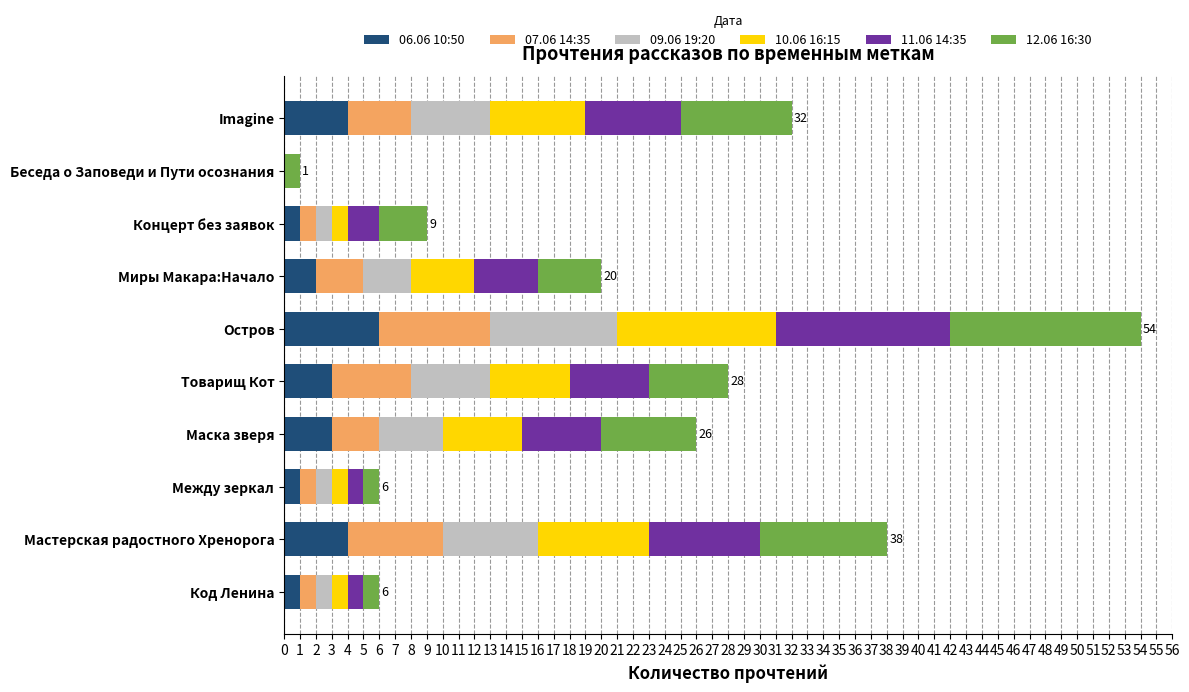

What is the total value across all series at Imagine?

32